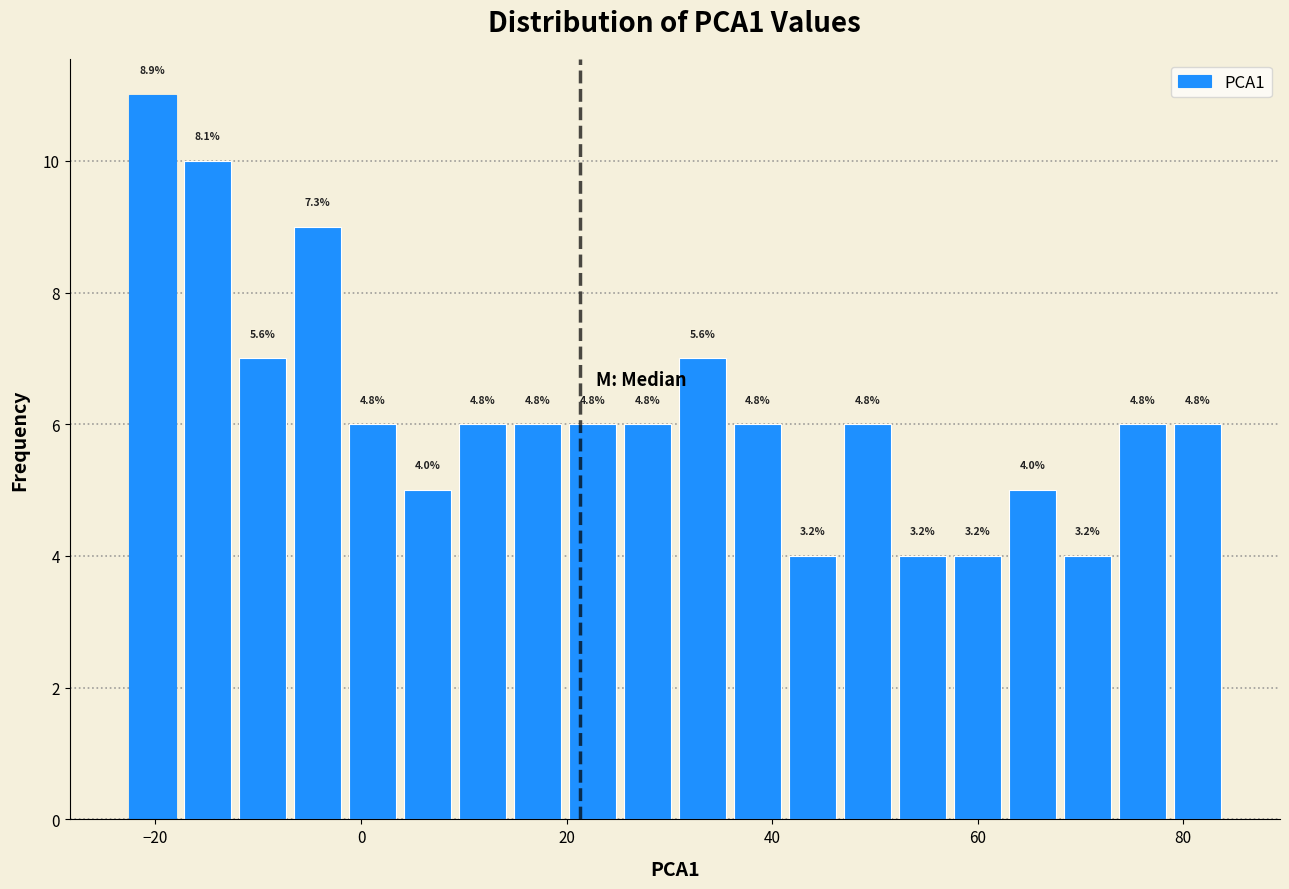

Read against the x-axis, roughly where is the centre of the tallest bar?

-20